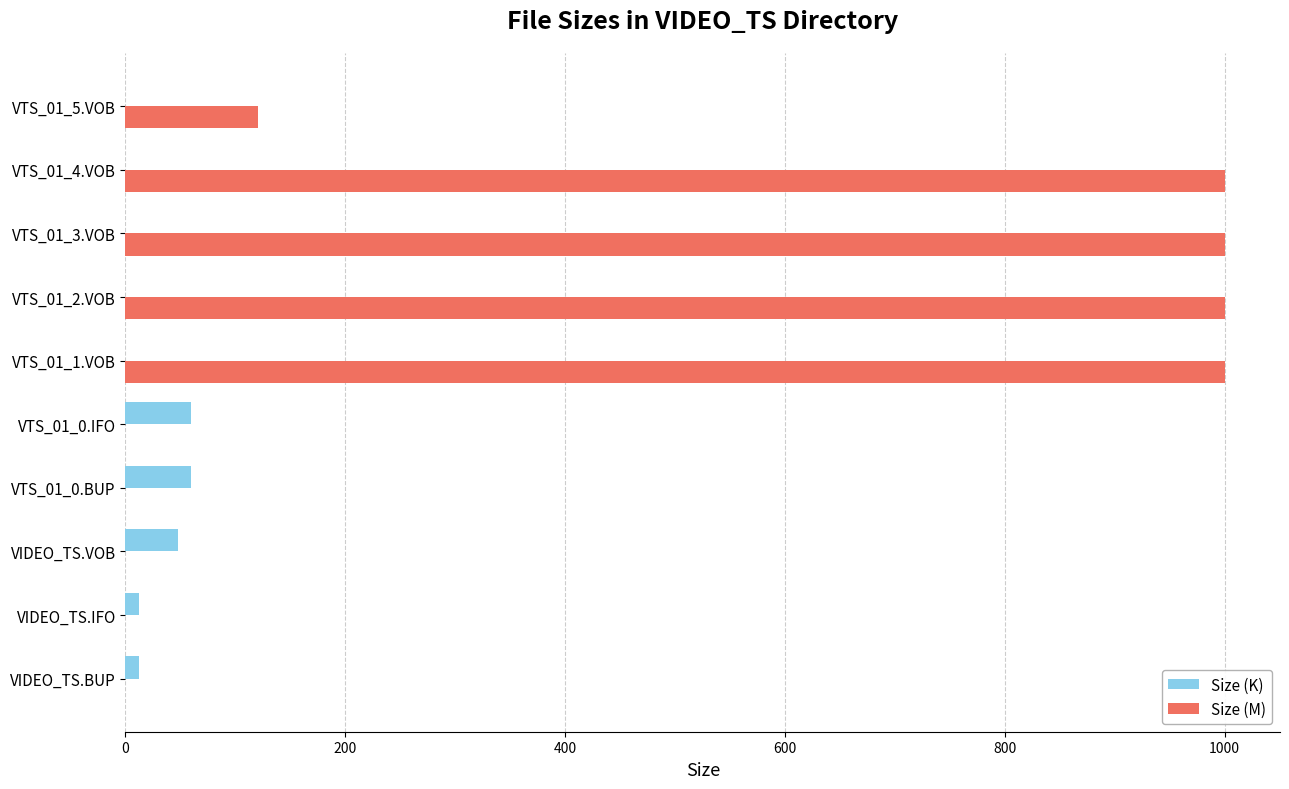

Which series has the largest total across all categories?

Size (M)